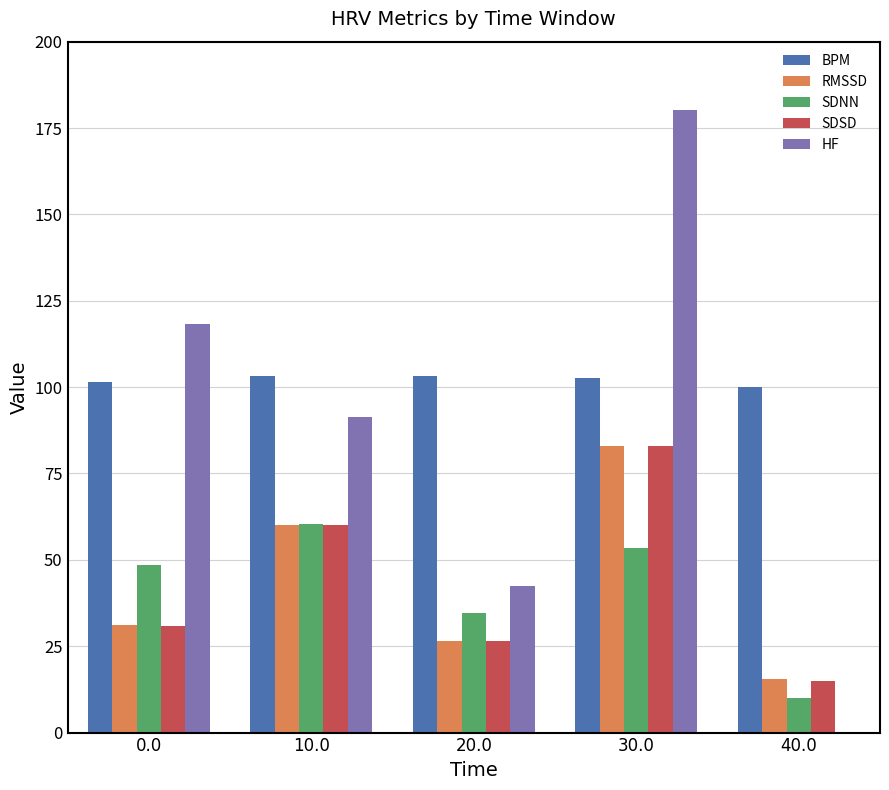

True or false: BPM has a value of 100.0 at 40.0.

True